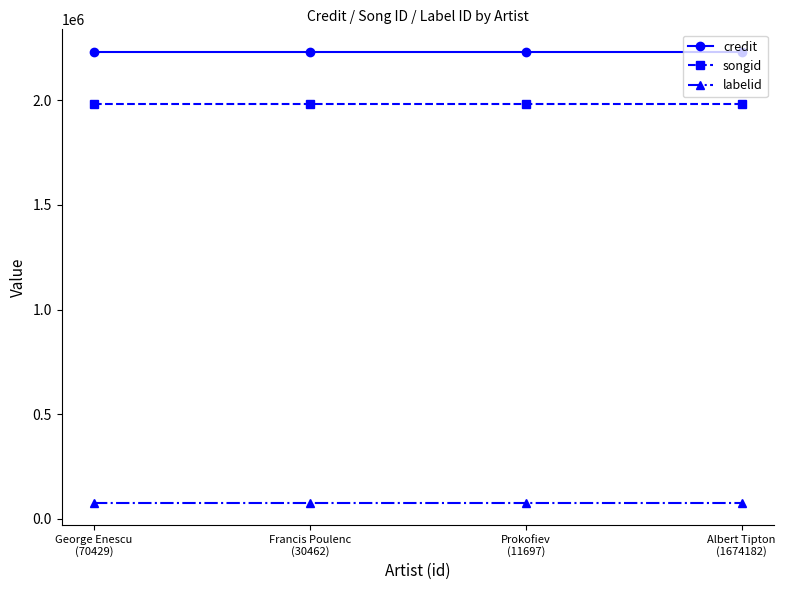

True or false: songid and credit cross at least once.

False